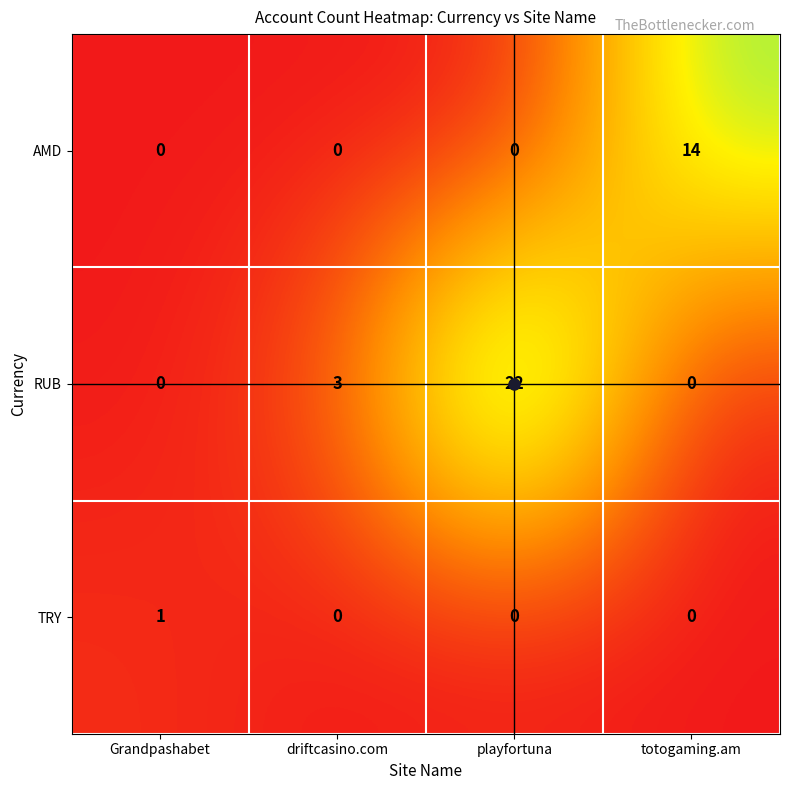

At which label is RUB closest to 11?

driftcasino.com